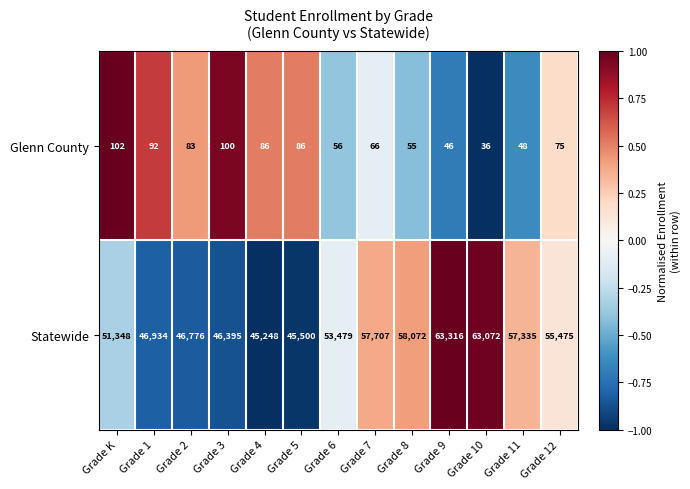

Which series has the largest total across all categories?

Statewide